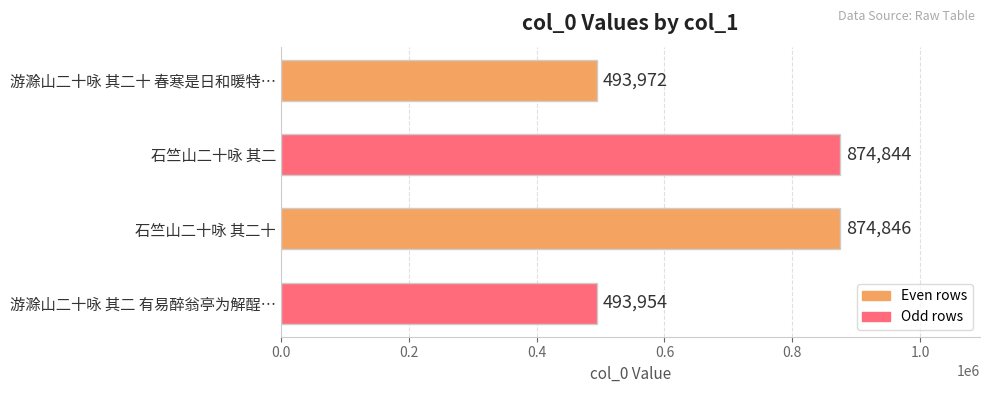

At which label is the value closest to 684400?

游滁山二十咏 其二十 春寒是日和暖特…